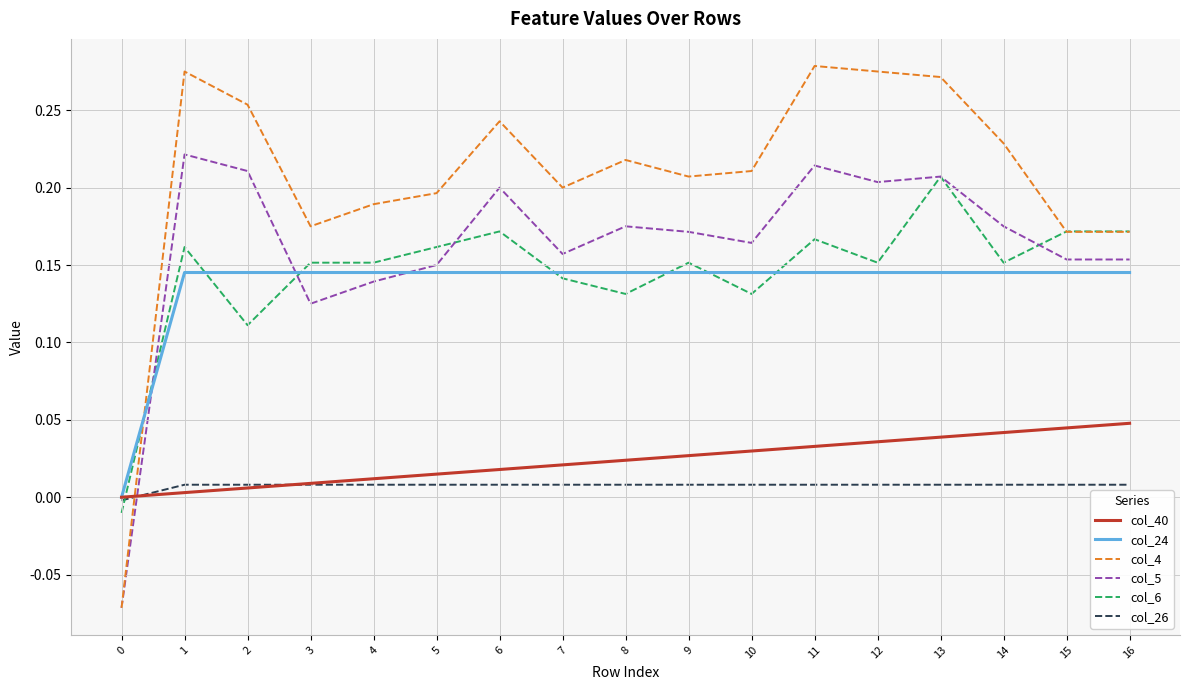

True or false: col_24 and col_5 cross at least once.

True